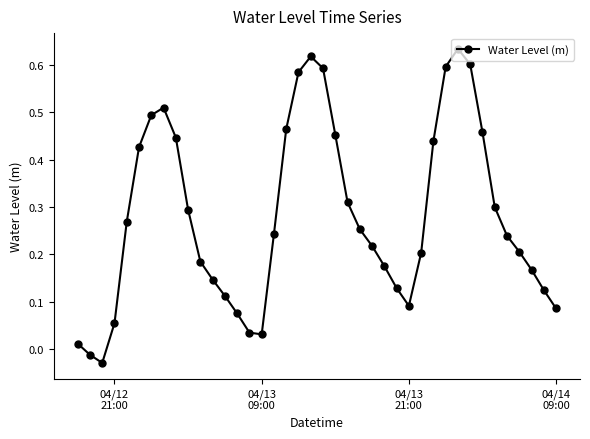

How many points are lower than both their immediate neighbors (excluding endpoints)?

3